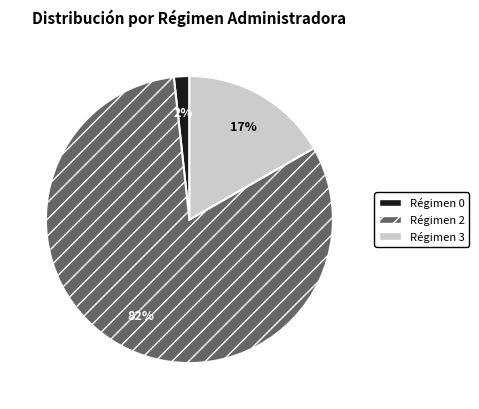

Is there a majority slice in this chart?

Yes